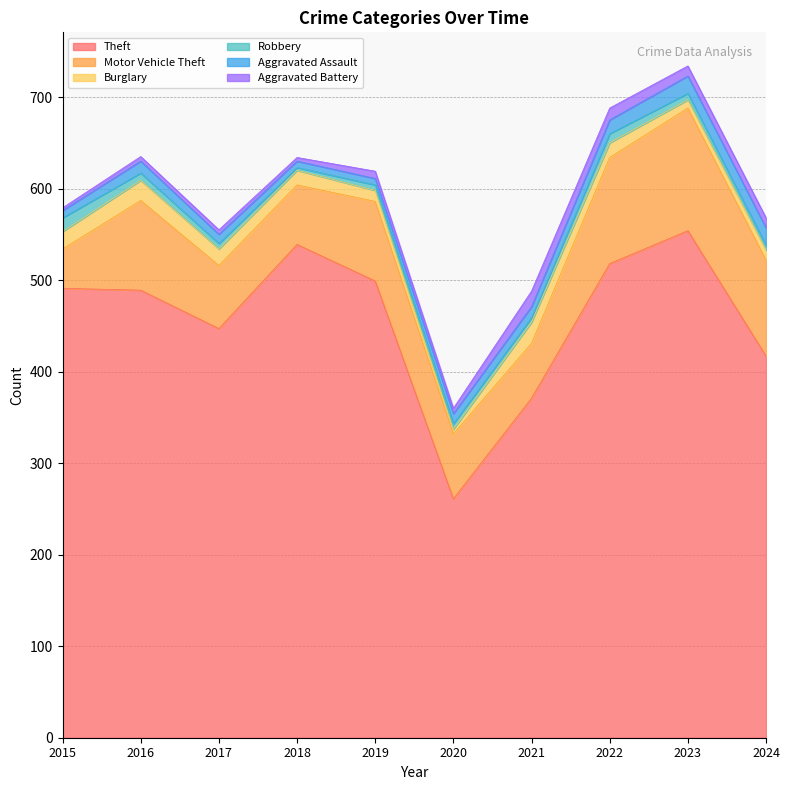

At which label is Motor Vehicle Theft closest to 88?

2019